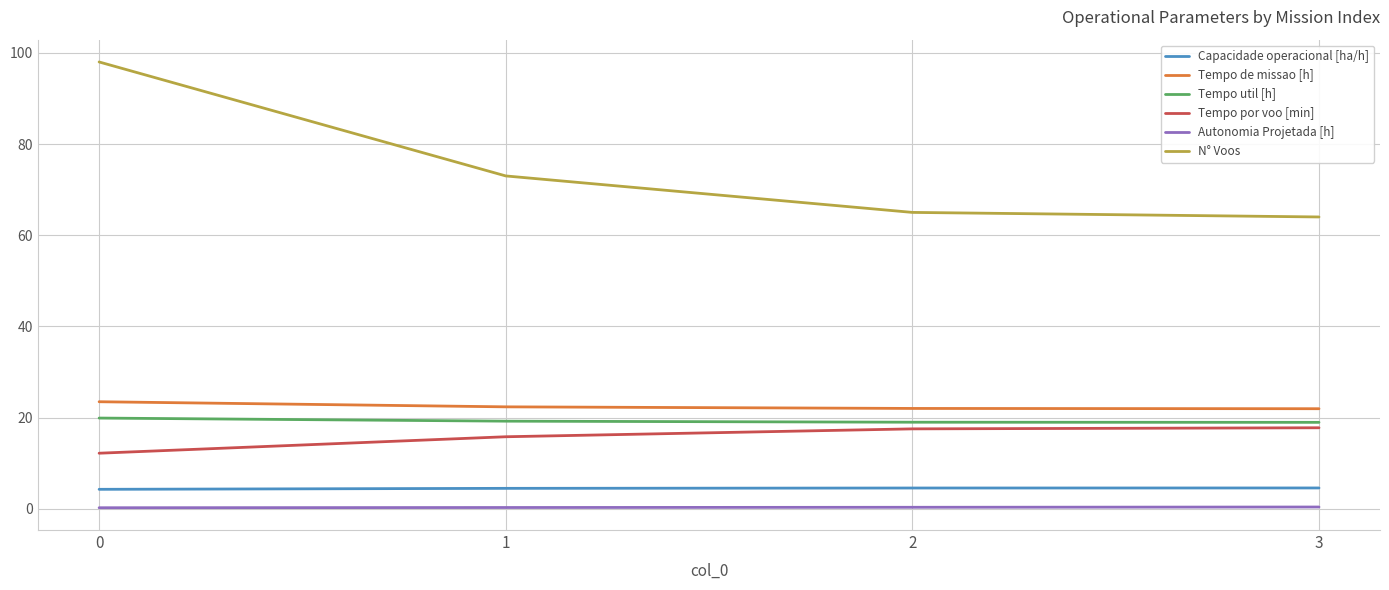

List the series in order of their peak value, lowest first.

Autonomia Projetada [h], Capacidade operacional [ha/h], Tempo por voo [min], Tempo util [h], Tempo de missao [h], N° Voos